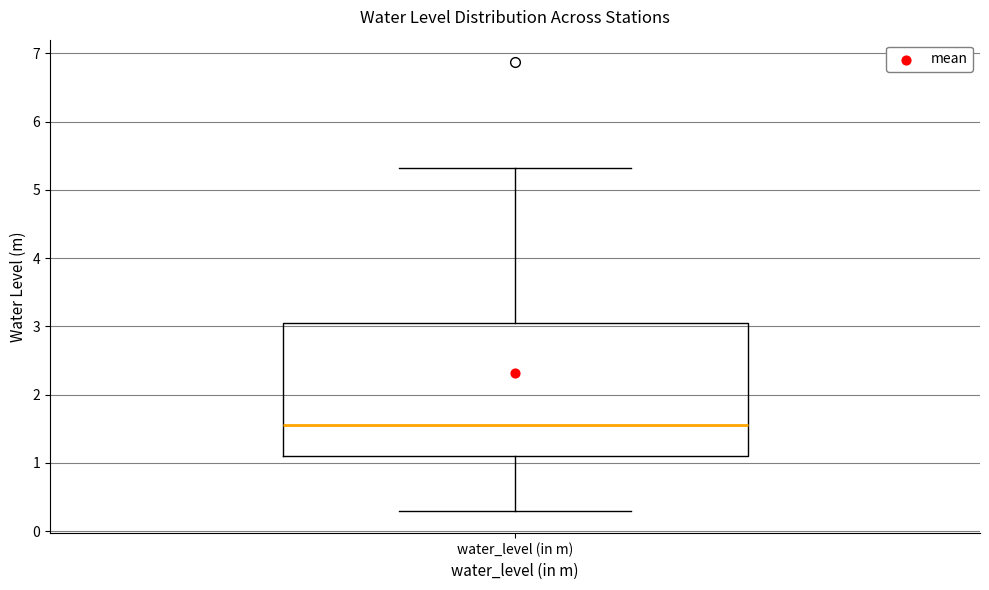

Transcribe this box plot: give where the median line is, the range the box spans, and where the two whiskers end, as read against the y-axis. The values are not printed on the chart, so give them approximately, as read against the axis.

median 1.6, box 1.1 to 3.0, whiskers 0.3 to 5.3